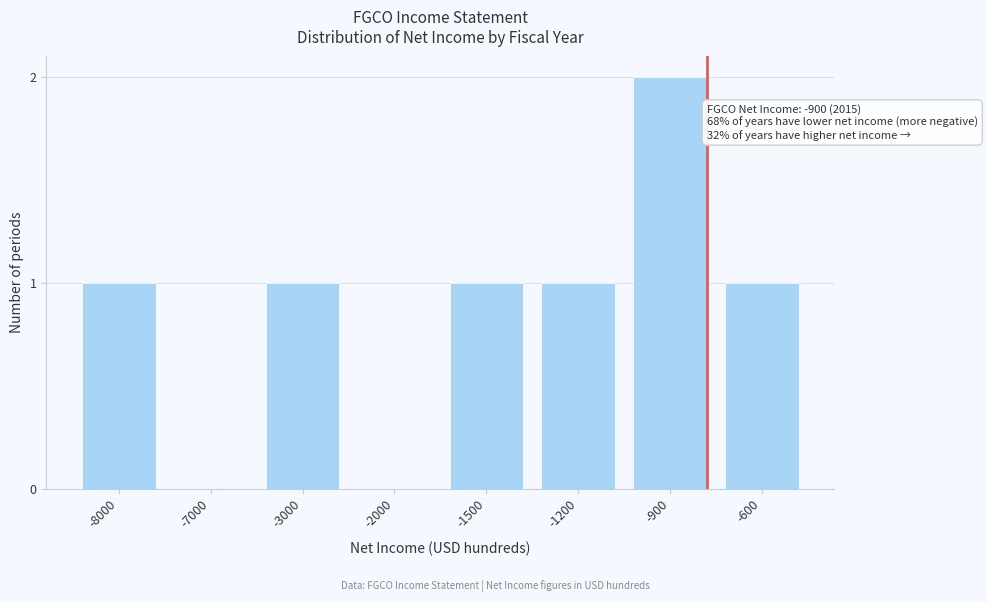

Reading right to left, what are all the values shown in this chart?

-600=1	-900=2	-1200=1	-1500=1	-2000=0	-3000=1	-7000=0	-8000=1